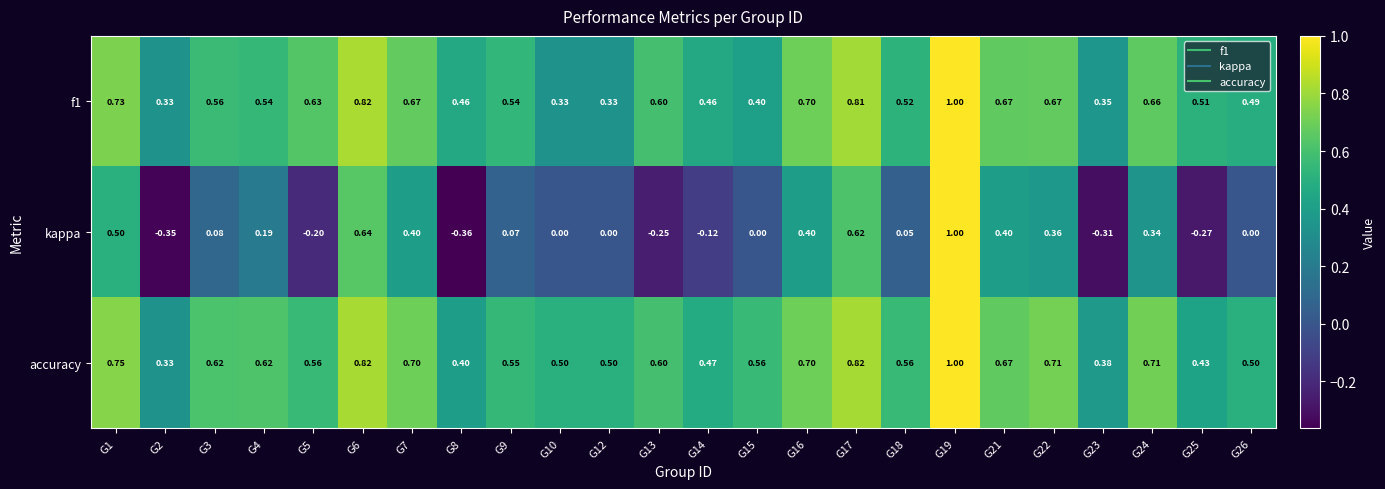

Which series has the largest total across all categories?

accuracy